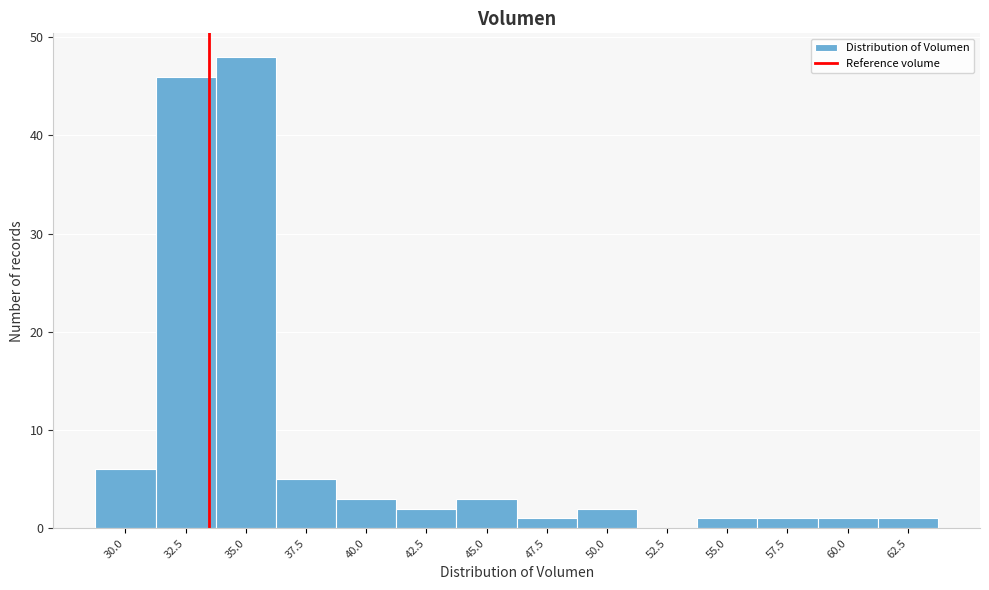

Reading left to right, list all the values displayed in this chart.

30.0=6	32.5=46	35.0=48	37.5=5	40.0=3	42.5=2	45.0=3	47.5=1	50.0=2	52.5=0	55.0=1	57.5=1	60.0=1	62.5=1